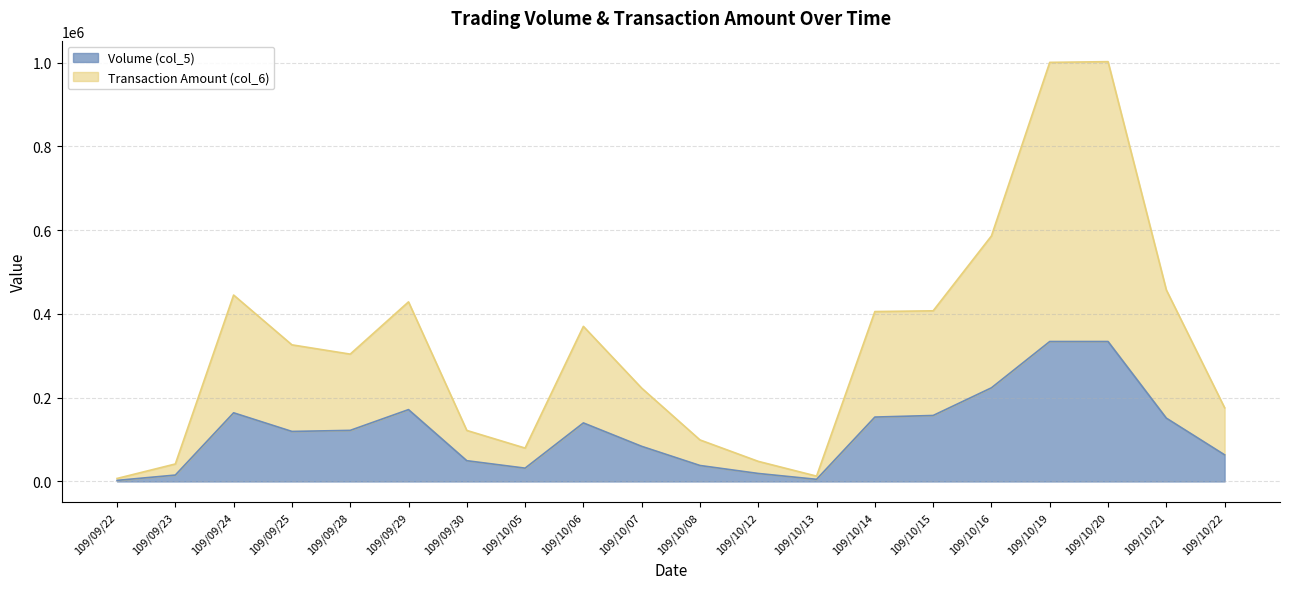

At which label is Transaction Amount (col_6) closest to 504577?

109/10/21